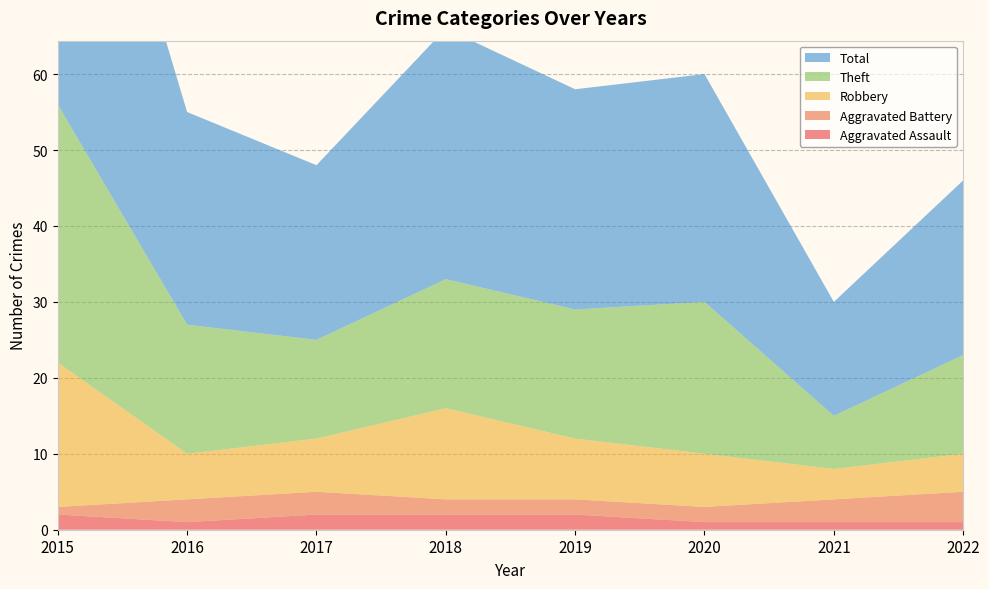

Reading right to left, extract all data points from this chart.

Aggravated Assault: 1	1	1	2	2	2	1	2
Aggravated Battery: 4	3	2	2	2	3	3	1
Robbery: 5	4	7	8	12	7	6	19
Theft: 13	7	20	17	17	13	17	34
Total: 23	15	30	29	33	23	28	56